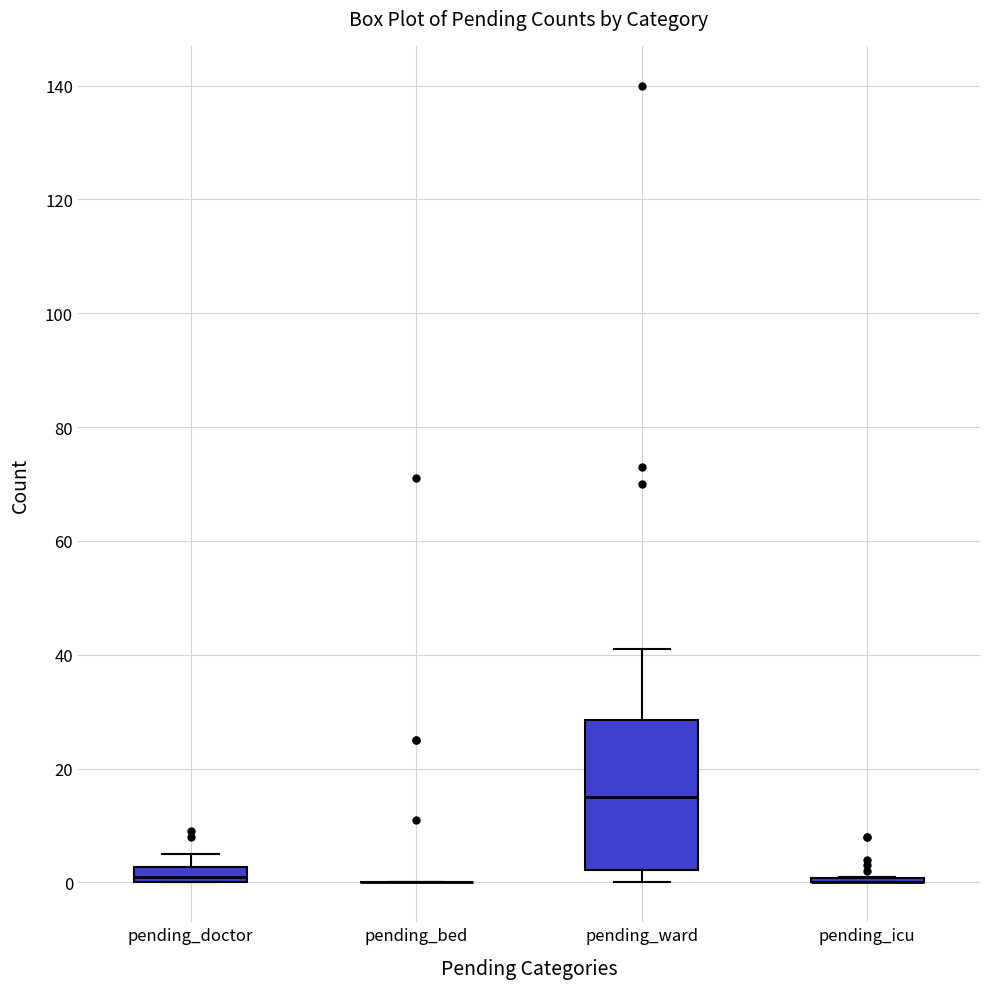

Comparing the boxes themselves (not the whiskers), which one is the tallest?

pending_ward